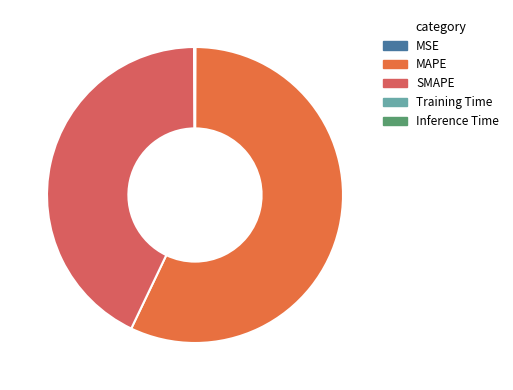

What is the largest slice in the pie chart?

MAPE